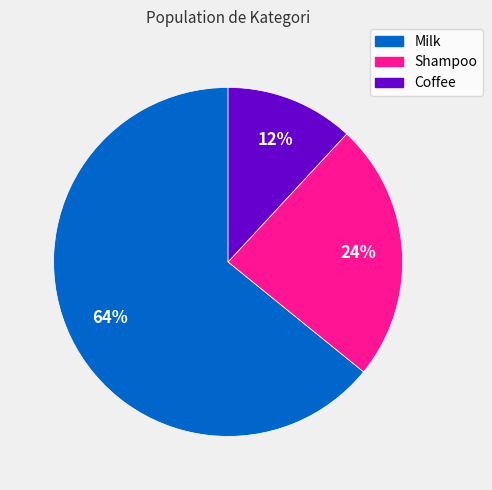

Does Milk represent more than half of the total?

Yes